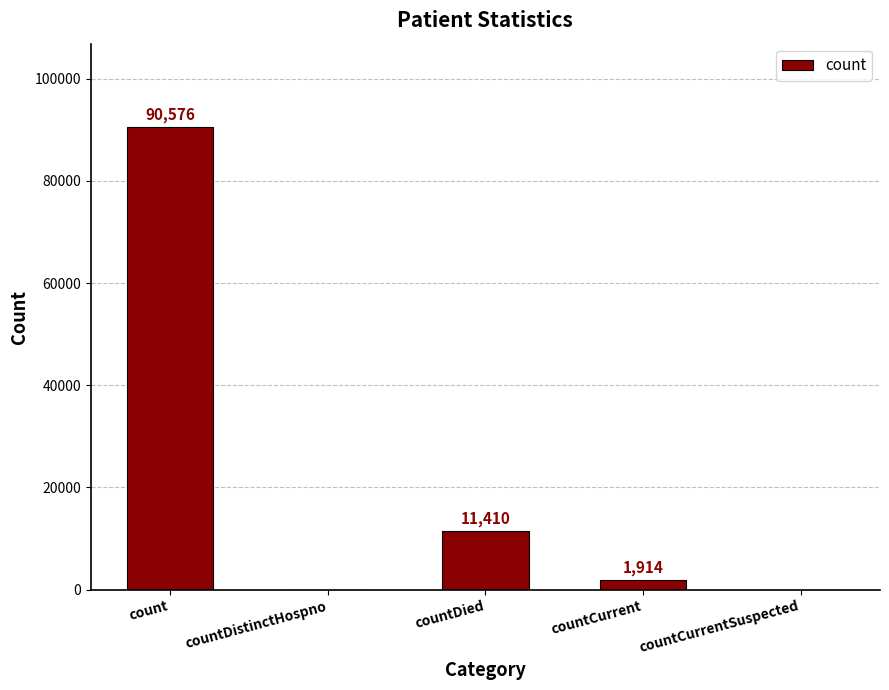

Count the number of data series in this chart.

1